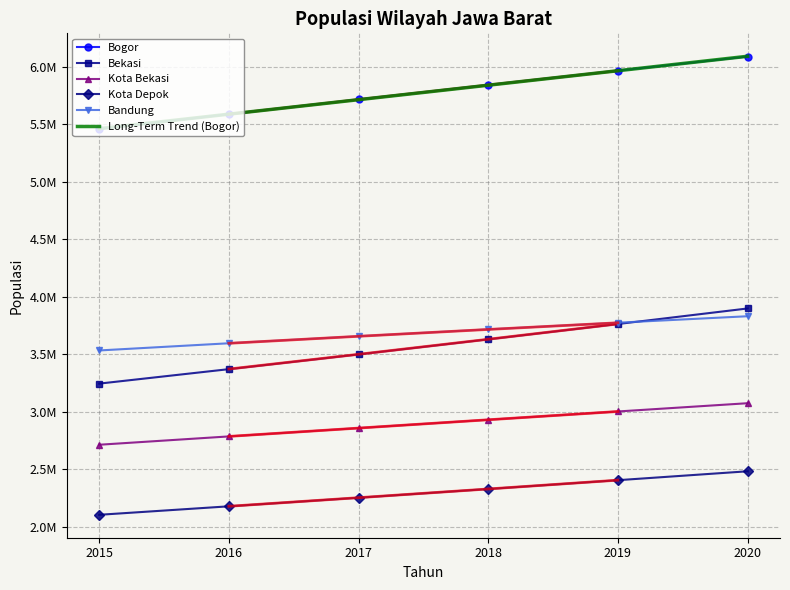

Is it true that Bandung equals 1708836.3 at 2018?

False